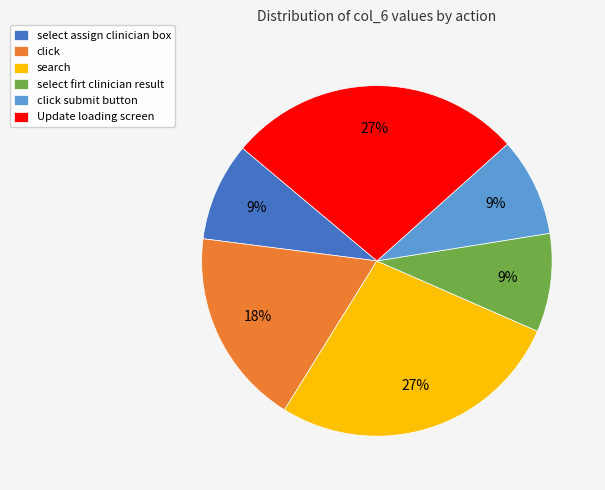

Combined, do Update loading screen and search account for over 50%?

Yes